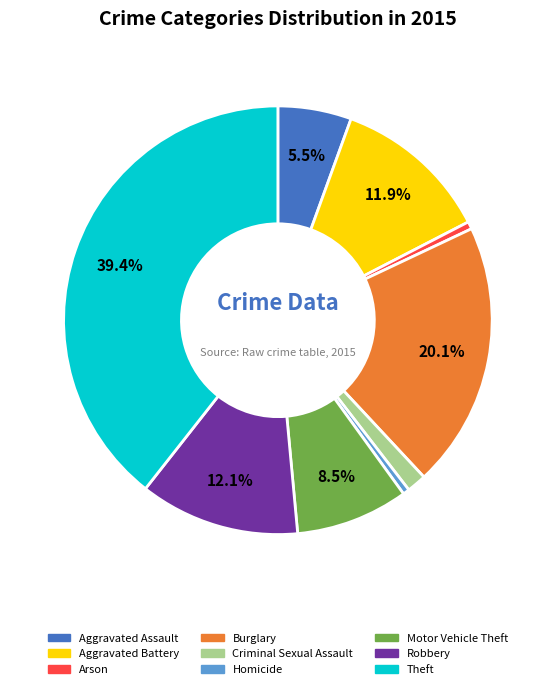

Combined, what portion of the pie is Aggravated Assault and Theft?

44.9%